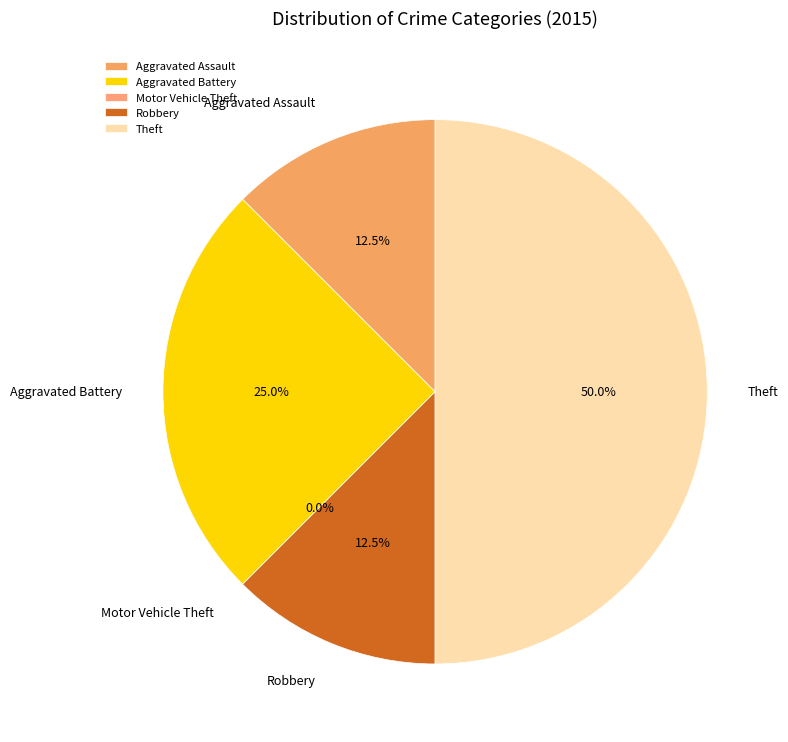

To the nearest percent, what is the difference between the largest and smallest slice percentages?

50%